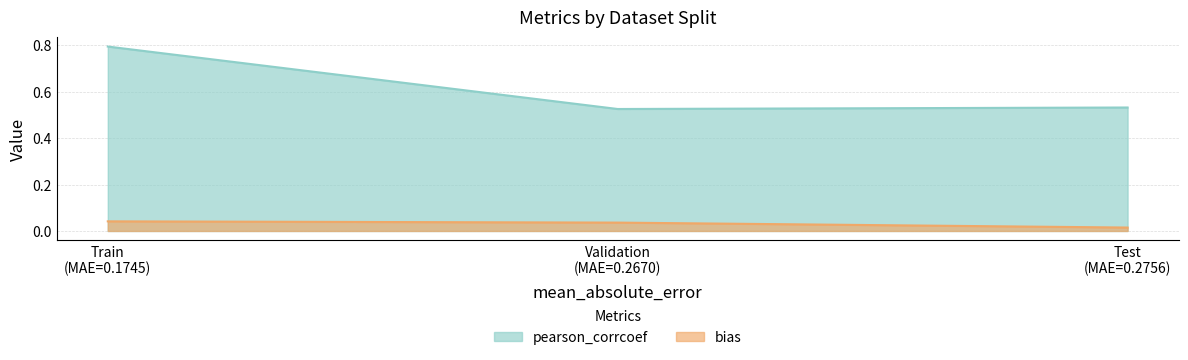

Which series has the largest range (max minus min)?

pearson_corrcoef